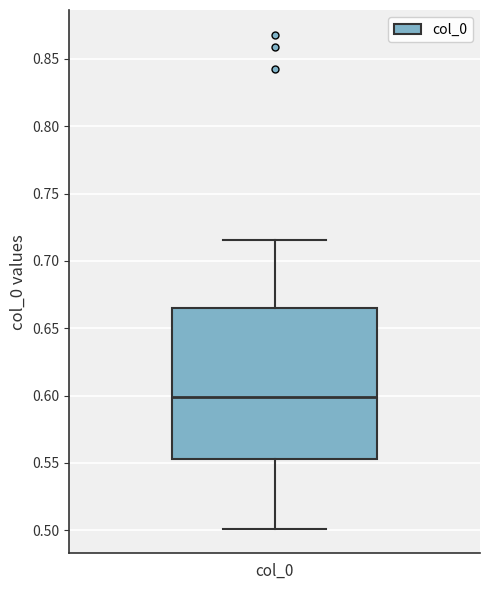

Read this box plot against the y-axis: the position of the median line, the range covered by the box, and the ends of both whiskers. The values are not printed on the chart, so give them approximately, as read against the axis.

median 0.600, box 0.555 to 0.665, whiskers 0.500 to 0.715